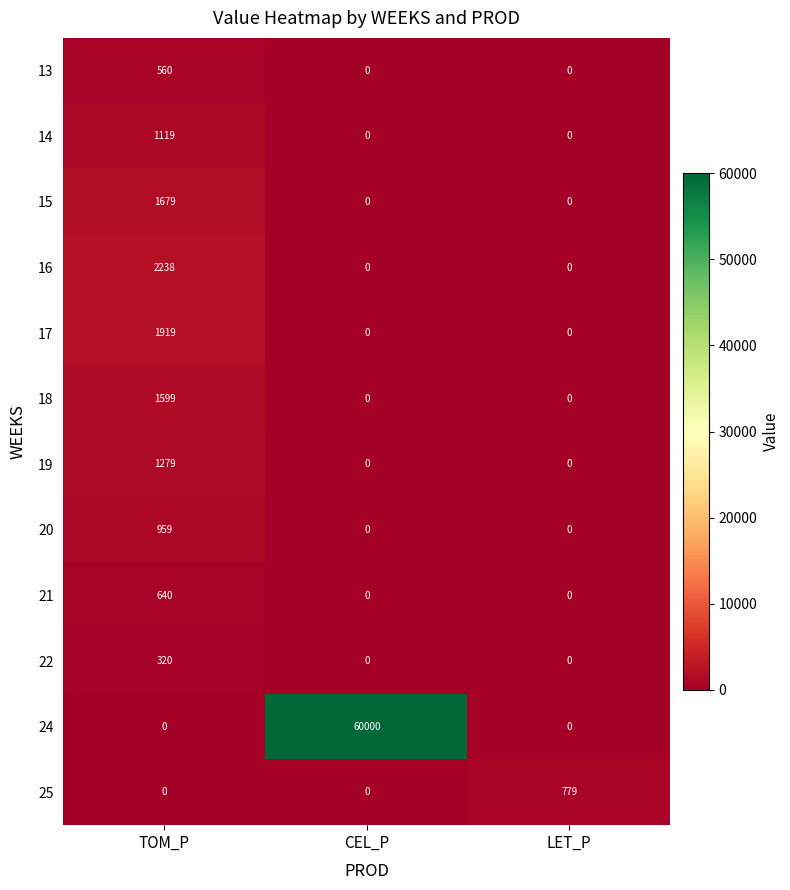

What is the sum of the 21 values at LET_P and TOM_P?

640